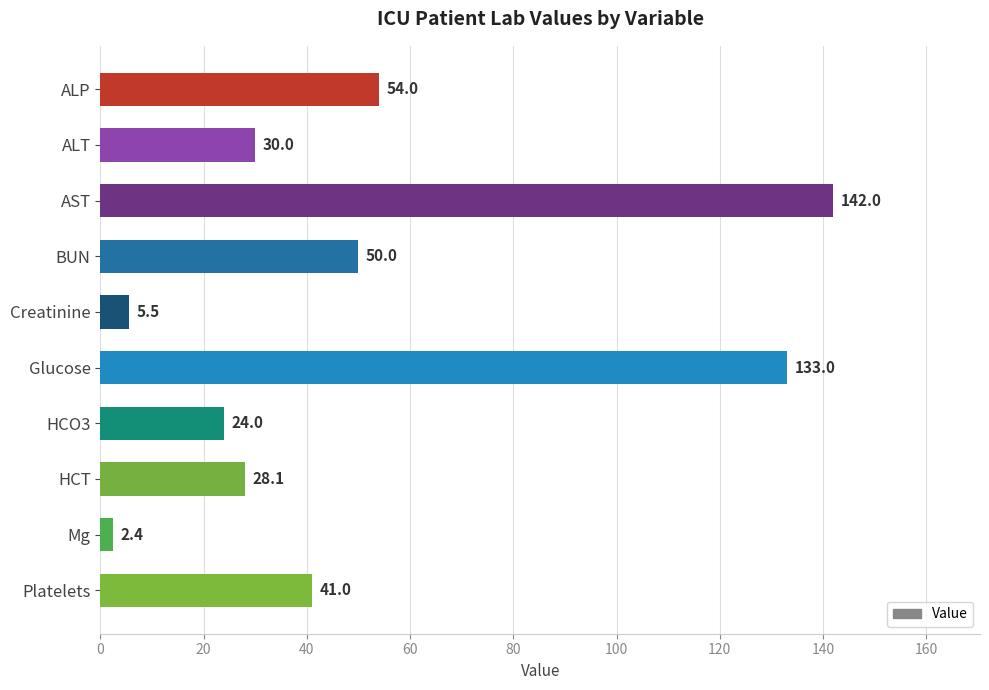

Reading top to bottom, list all the values displayed in this chart.

ALP=54.0	ALT=30.0	AST=142.0	BUN=50.0	Creatinine=5.5	Glucose=133.0	HCO3=24.0	HCT=28.1	Mg=2.4	Platelets=41.0